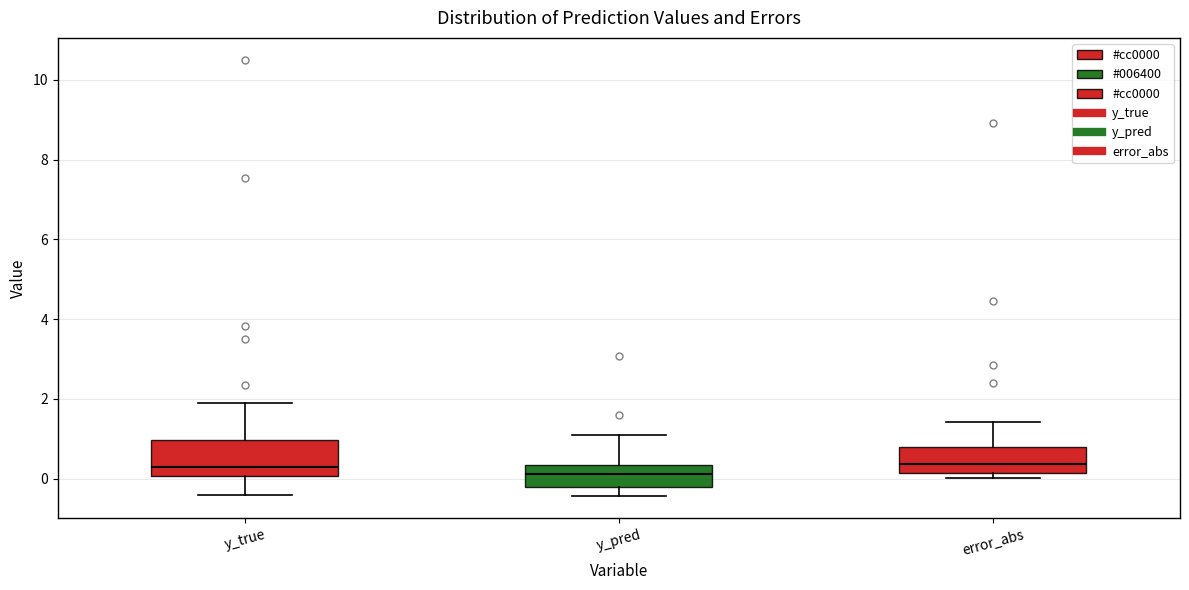

Which box is the tallest, from its lower edge to its upper edge?

y_true